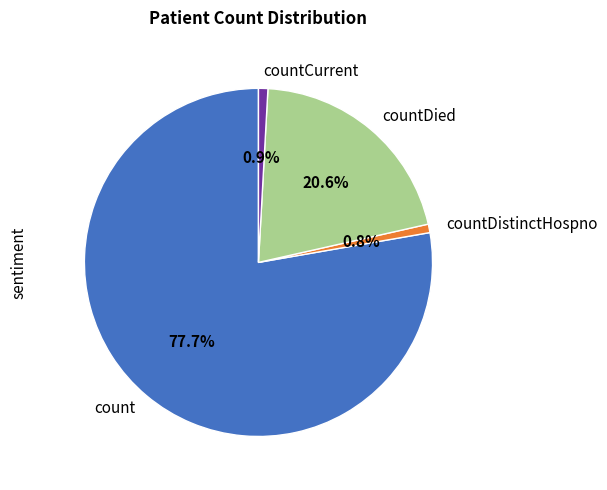

How many slices are in this pie chart?

4